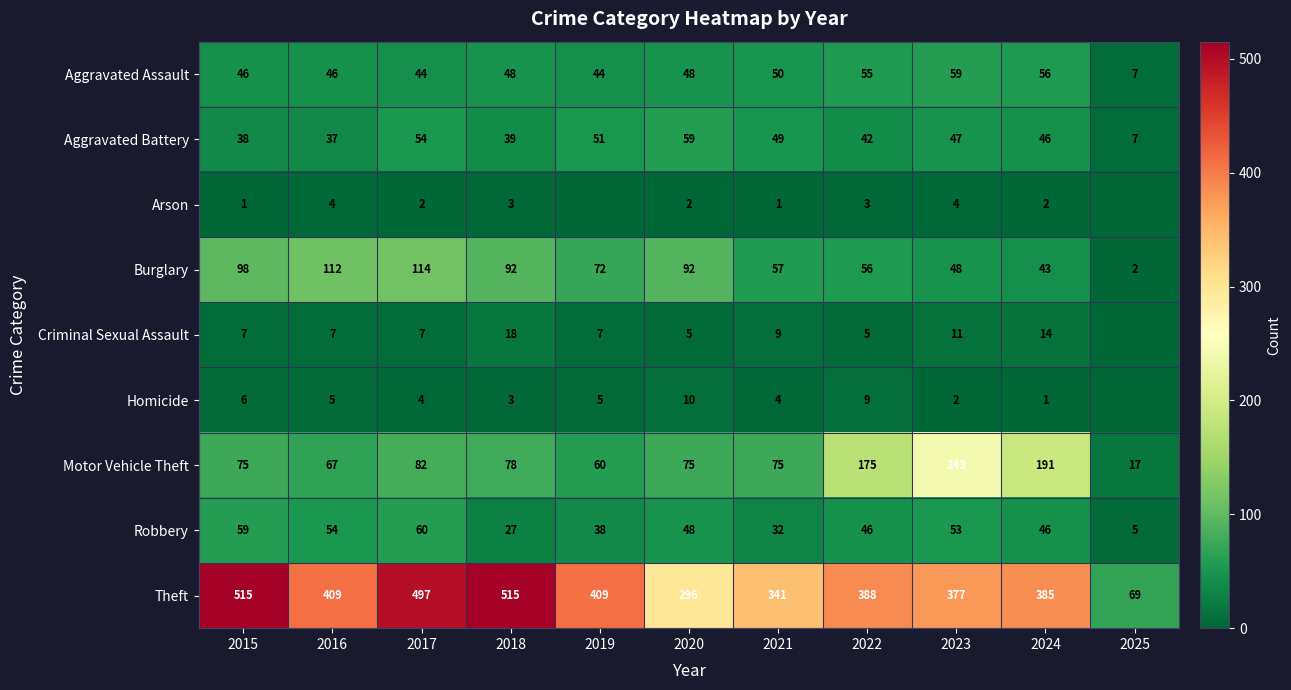

What is the difference between the maximum and minimum values in the Aggravated Assault series?

52